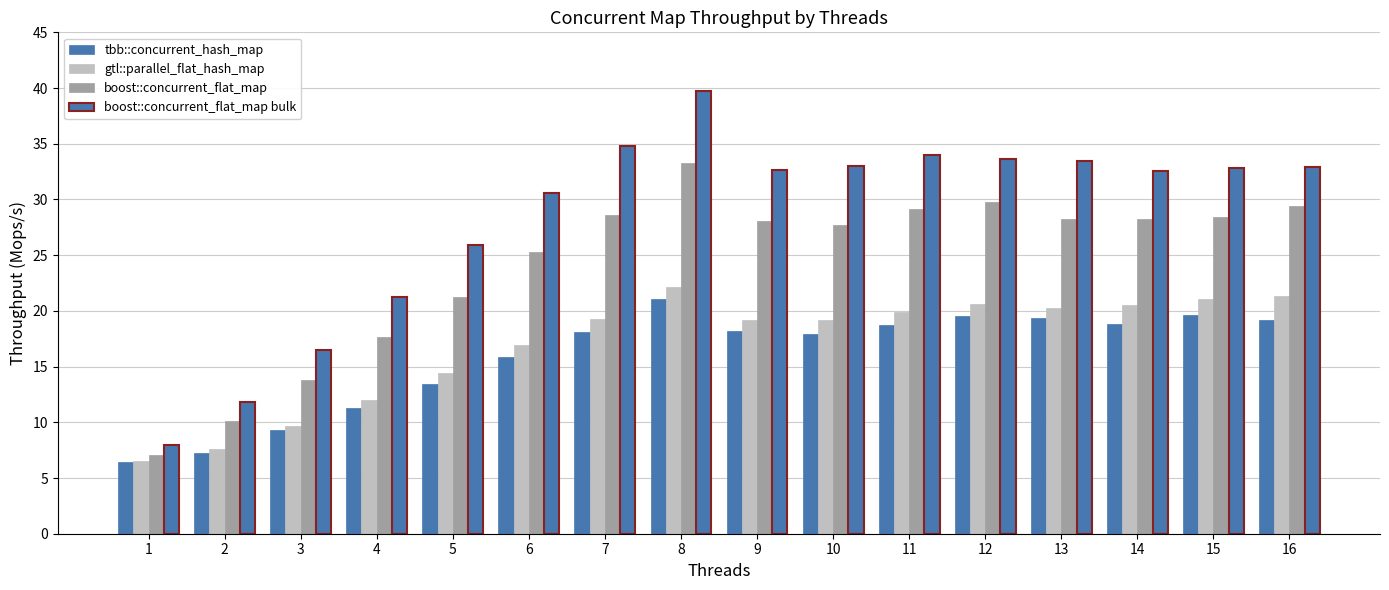

How many distinct data groups are displayed?

4